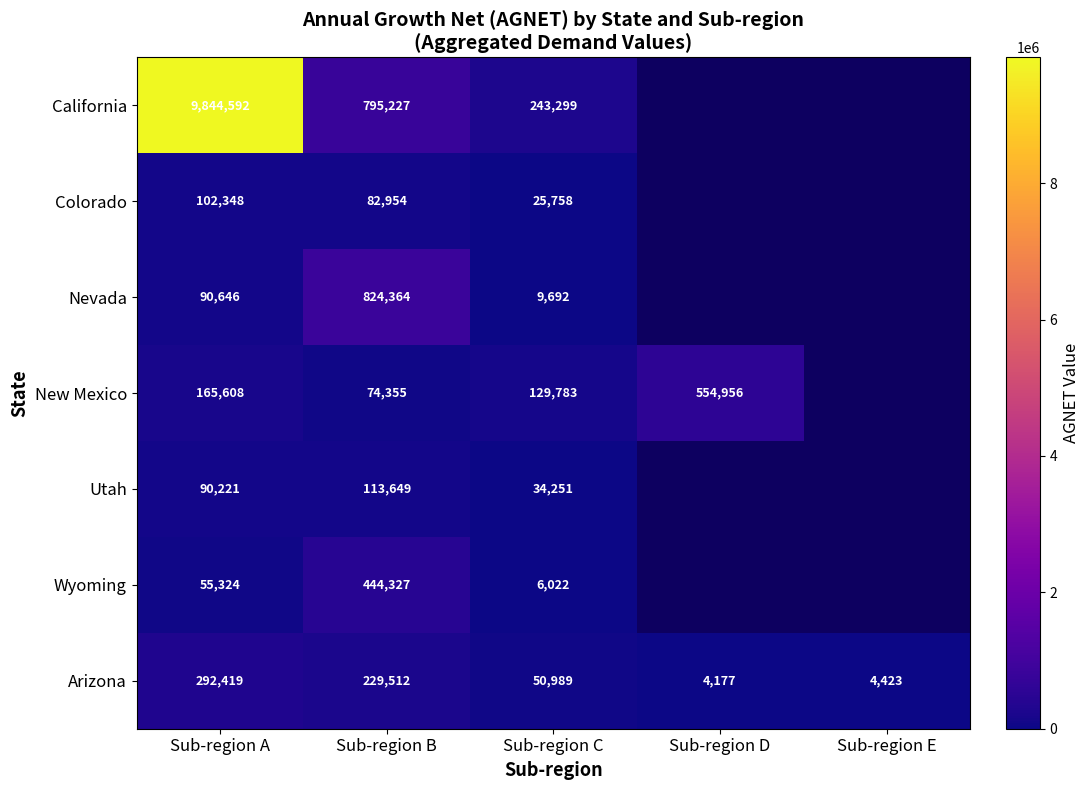

Is the value of New Mexico at Sub-region D greater than the value of California at Sub-region C?

Yes